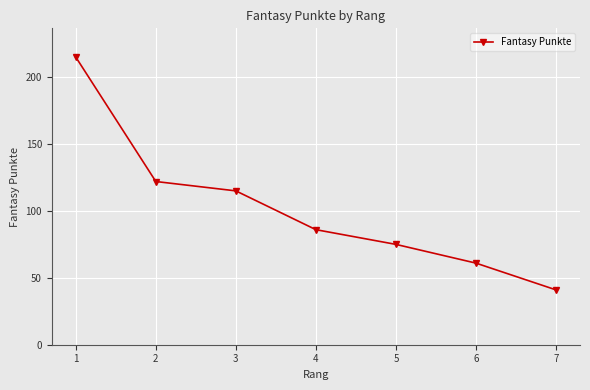

At which label is the value closest to 128?

2